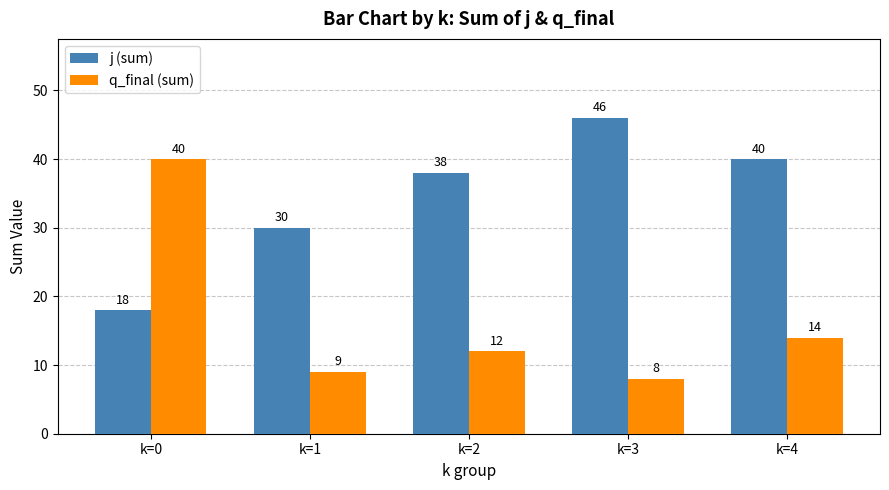

What is the total value across all series at k=4?

54